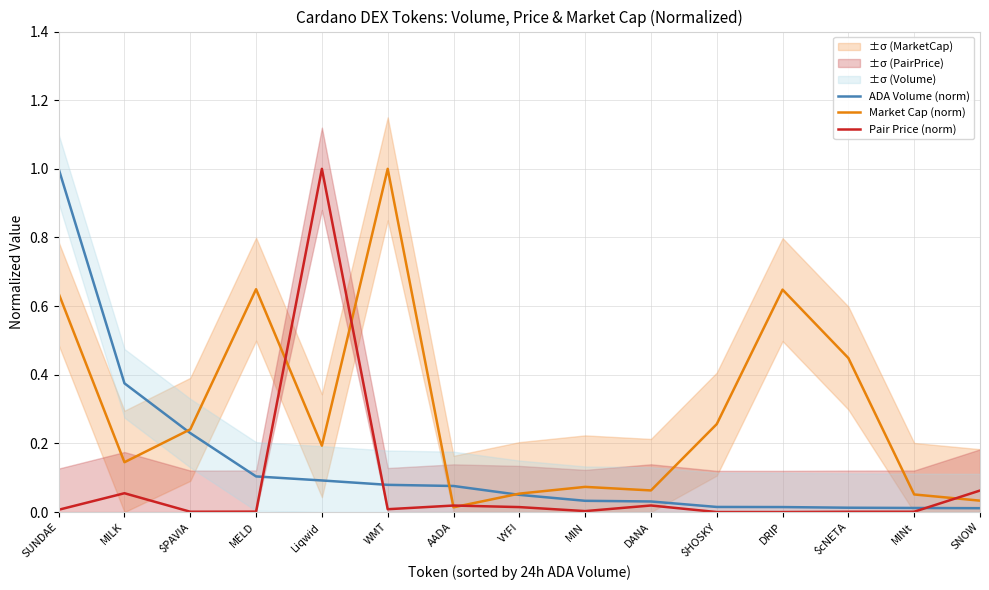

Between $cNETA and MINt, which is larger?

$cNETA